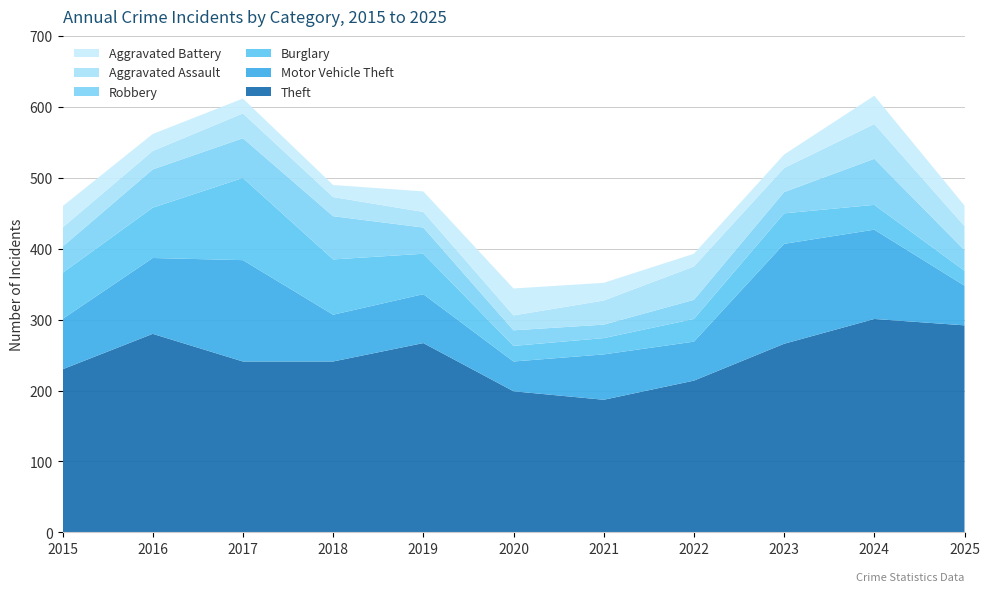

Reading left to right, what are all the values shown in this chart?

Theft: 230	280	241	241	267	199	187	214	266	301	292
Motor Vehicle Theft: 71	107	143	66	69	42	64	55	141	126	56
Burglary: 65	71	116	78	57	22	23	32	43	35	21
Robbery: 37	54	56	61	37	22	19	27	30	65	29
Aggravated Assault: 27	26	35	27	22	21	34	47	34	49	34
Aggravated Battery: 30	24	21	17	29	38	25	18	19	40	29